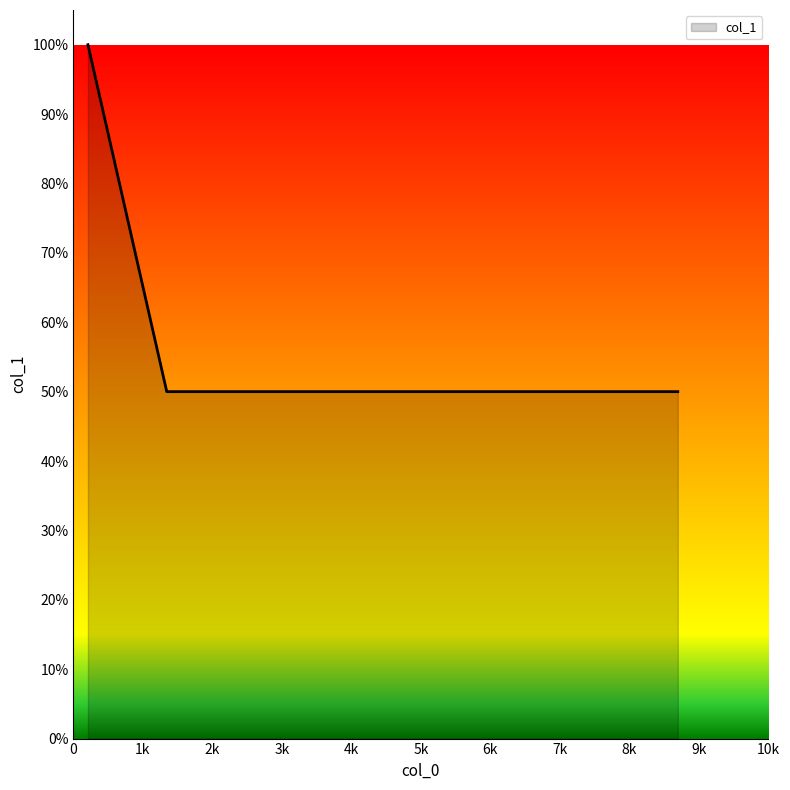

Does the chart have visible grid lines?

No